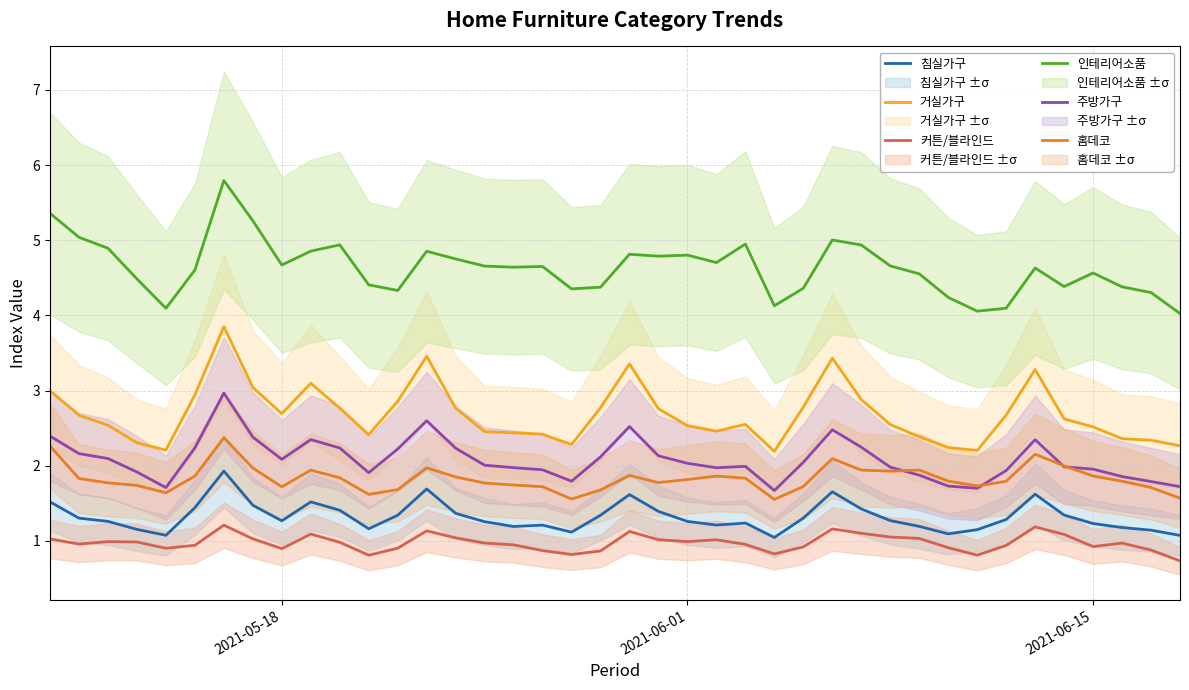

True or false: 거실가구 and 인테리어소품 cross at least once.

False